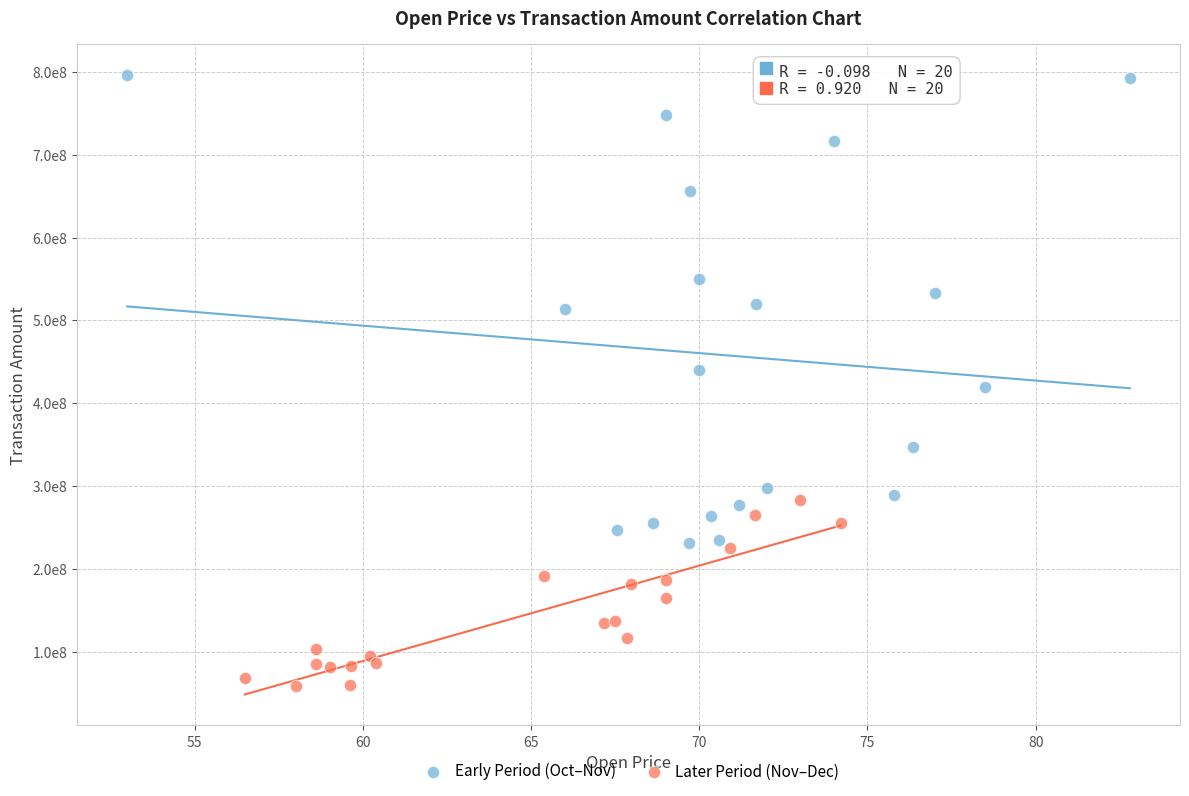

What are all the series names shown in the legend?

Early Period (Oct–Nov), Later Period (Nov–Dec)